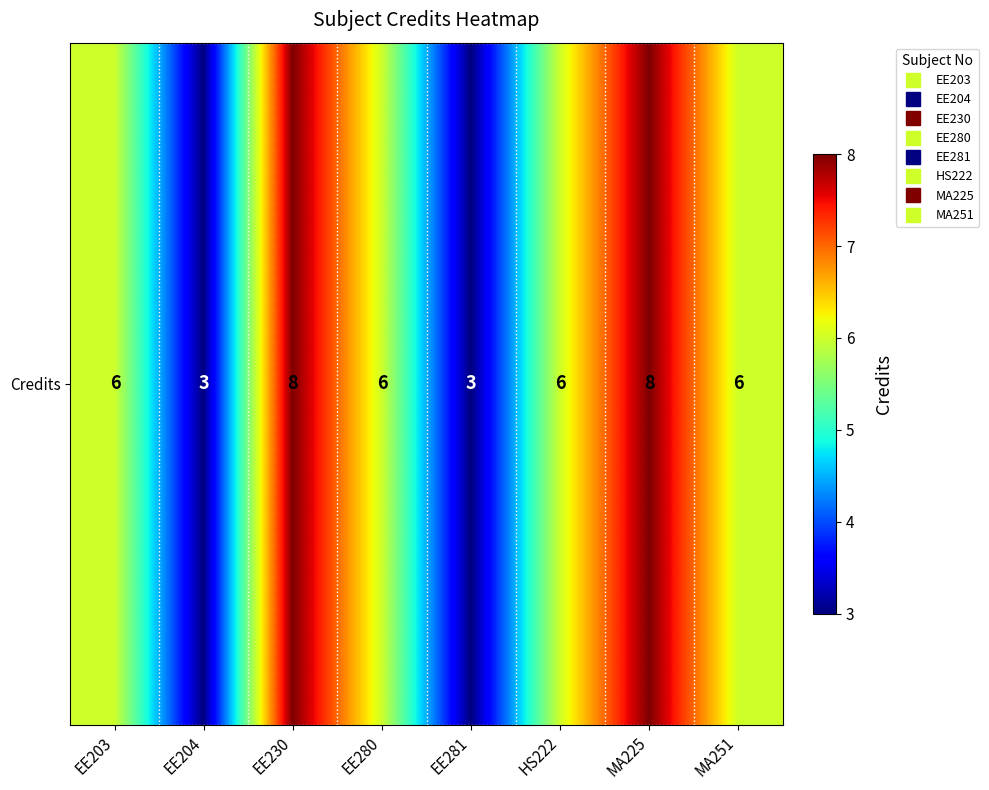

Rank the categories by value from lowest to highest.

EE204, EE281, EE203, EE280, HS222, MA251, EE230, MA225